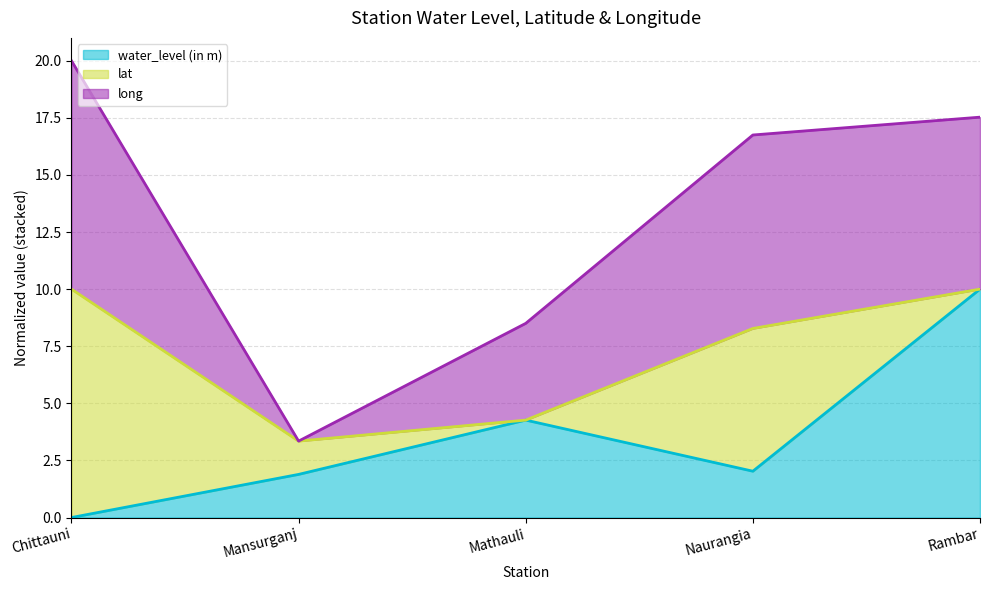

At which category is the sum across all series the highest?

Chittauni